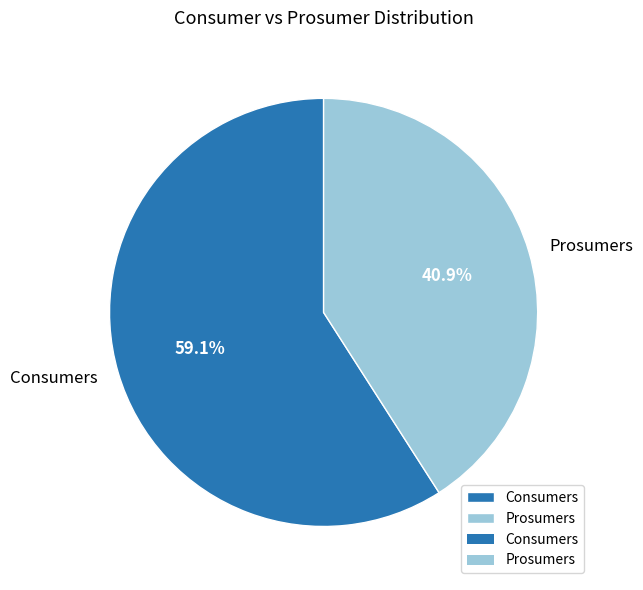

What is the smallest slice in the pie chart?

Prosumers